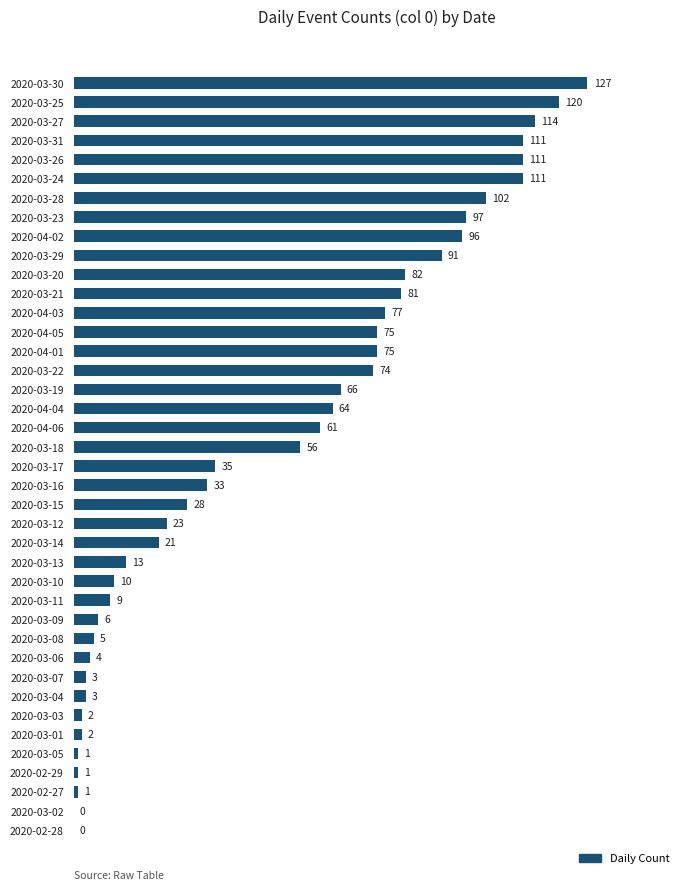

What is the sum of the values at 2020-03-27 and 2020-04-06?

175